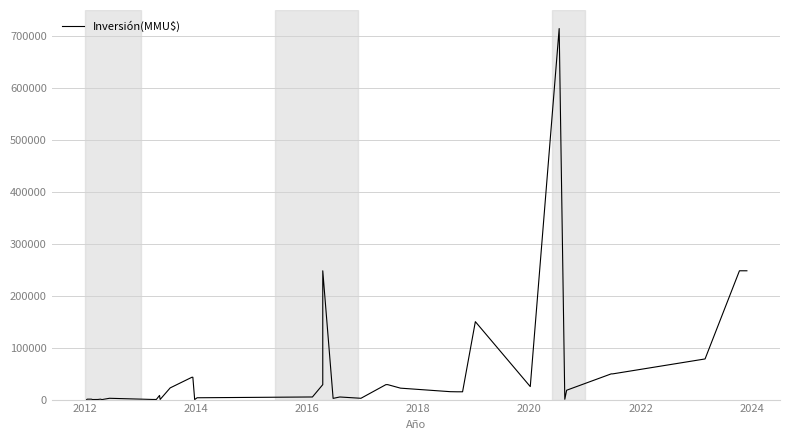

True or false: the data has more than 1 interior local peaks.

True